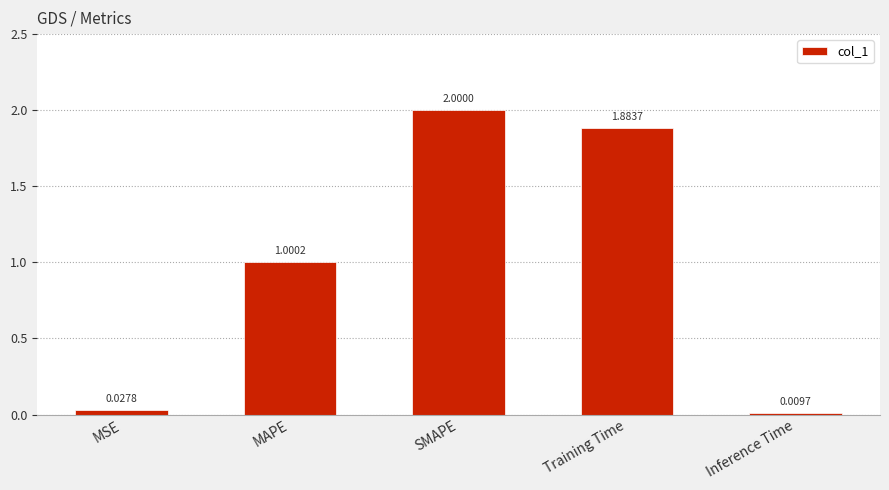

What is the difference between the maximum and minimum values?

2.0